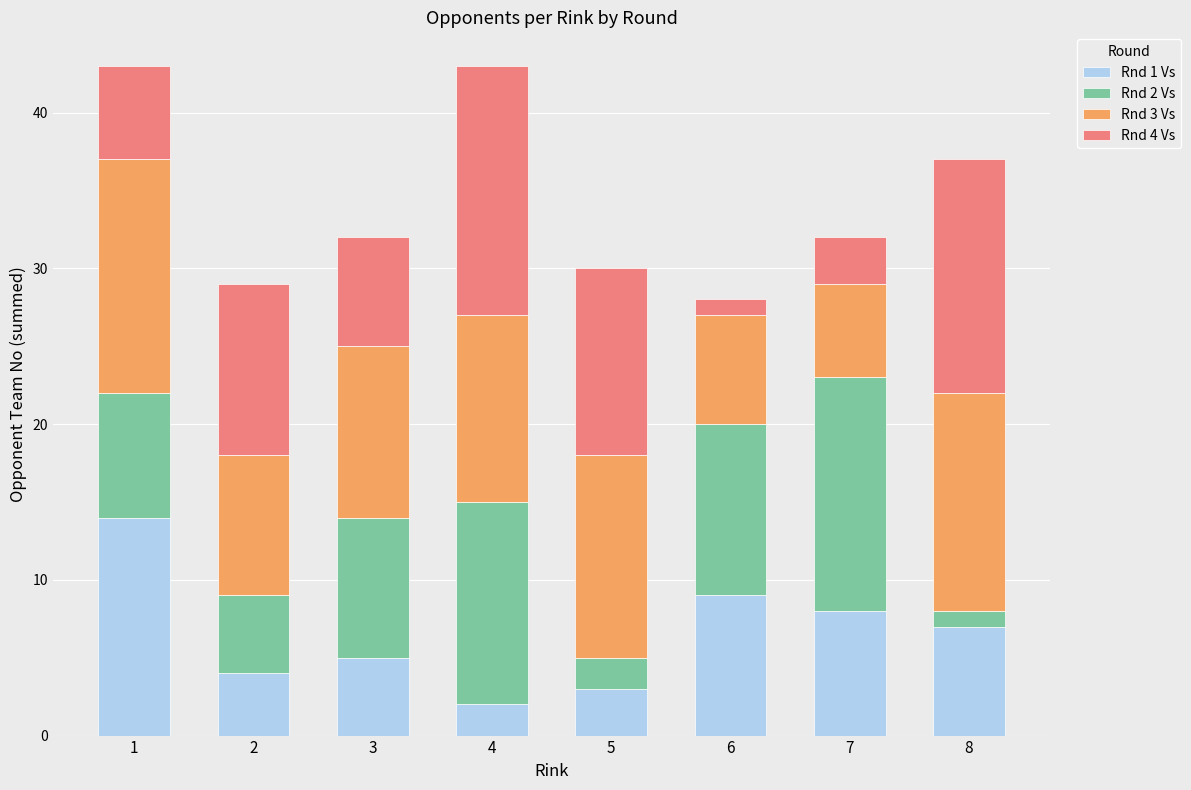

True or false: Rnd 1 Vs has a value of 18 at 1.

False